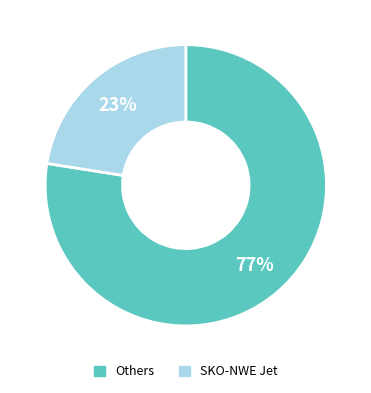

To the nearest percent, what is the average slice percentage?

50%